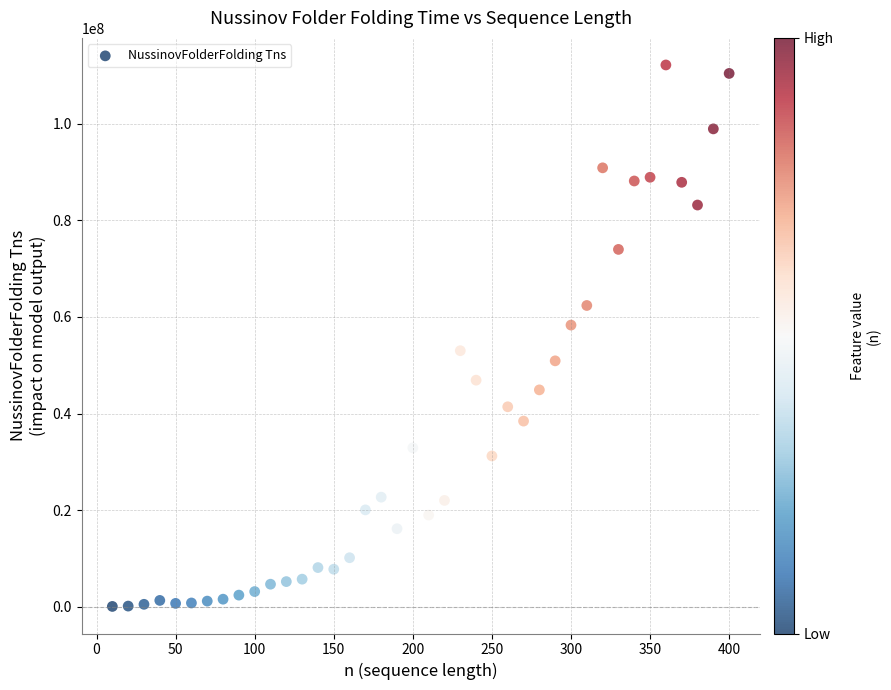

What is the range of X values (max minus min)?

390